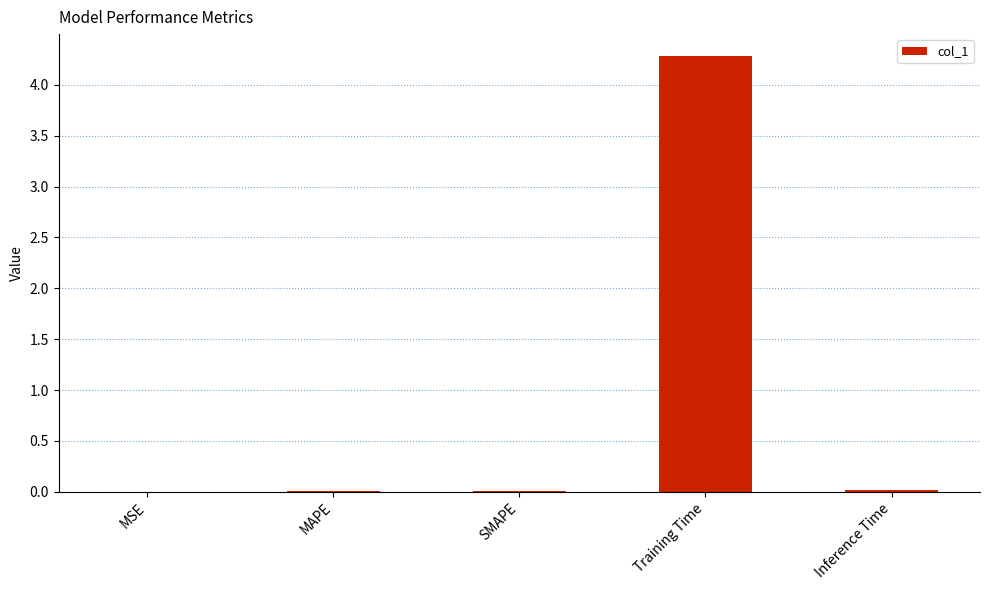

What is the sum of all values?

4.3